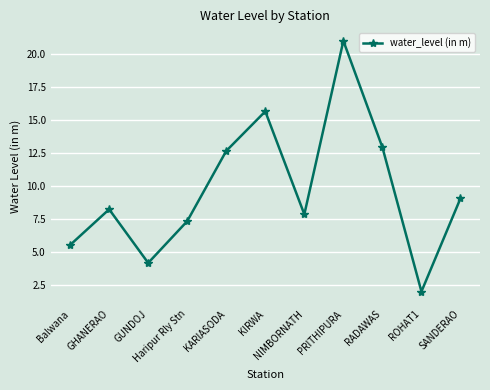

What is the label of the 2nd point from the left?

GHANERAO